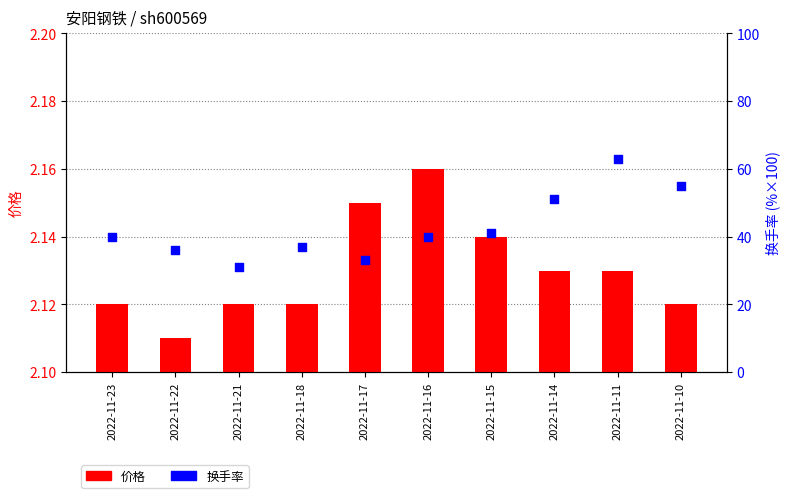

At how many categories does at least one series exceed 53?

2